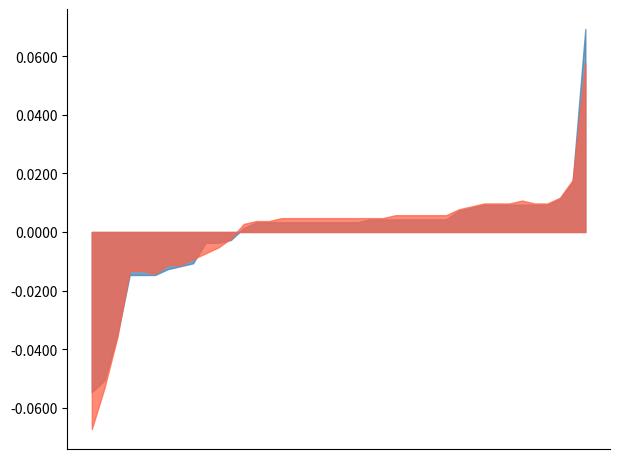

True or false: Batting Average1 has more than 2 interior local peaks.

True